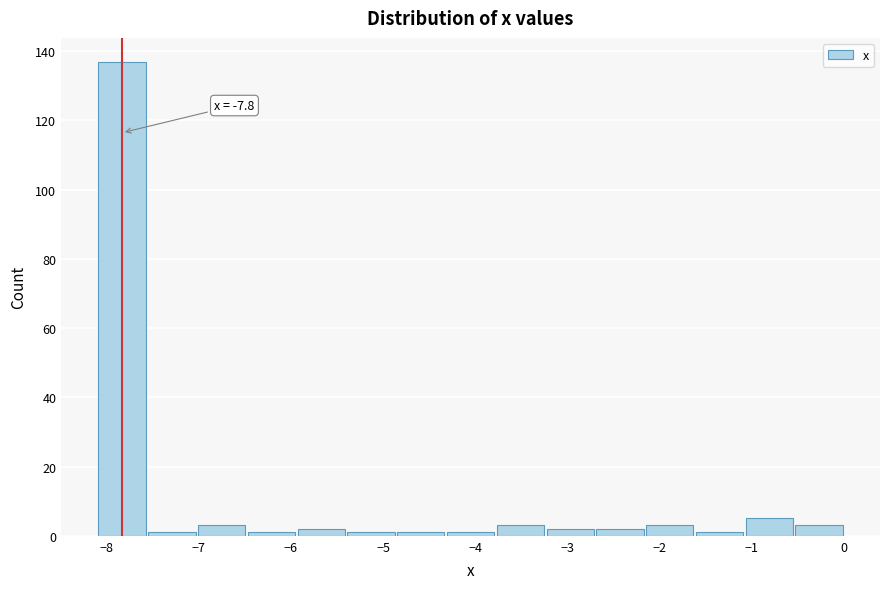

Over which range of the x-axis is the bar tallest?

-8.10 to -7.56